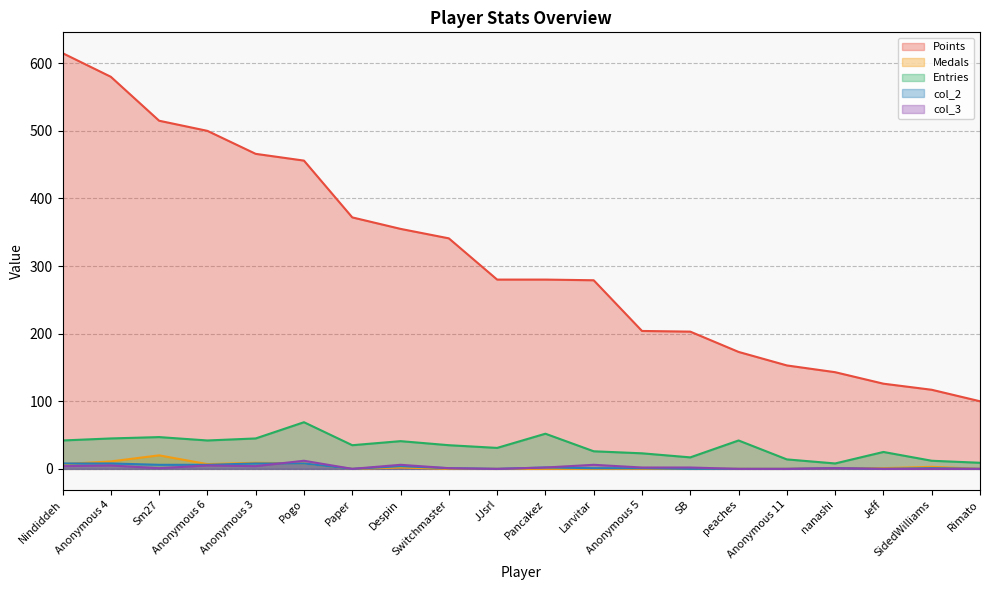

Rank the series at nanashi from lowest to highest value.

Medals, col_2, col_3, Entries, Points